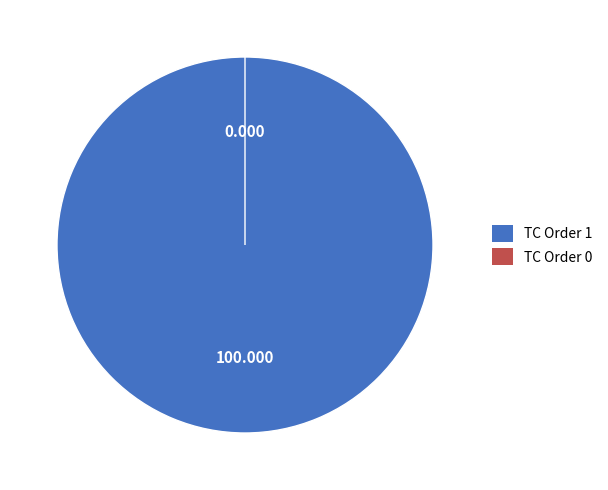

Which slice represents more than half of the pie?

TC Order 1